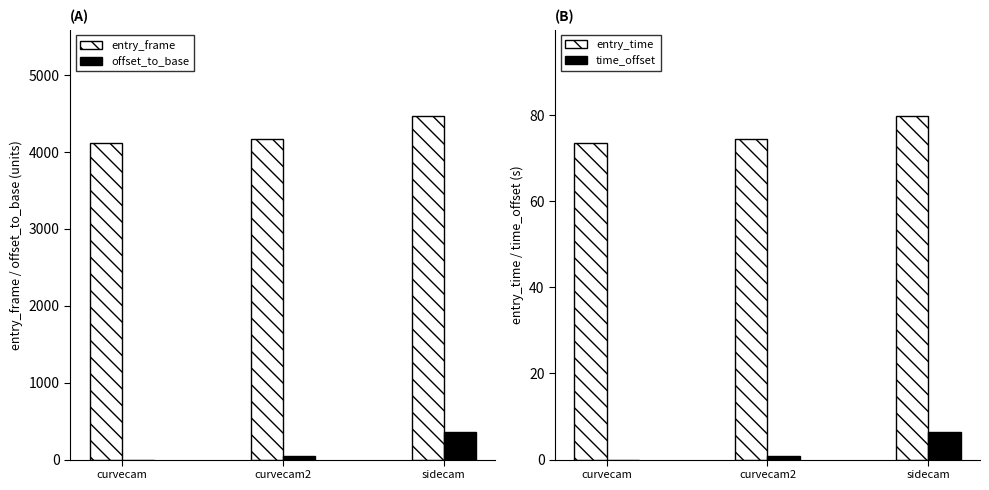

True or false: entry_frame has a value of 2185.7 at sidecam.

False